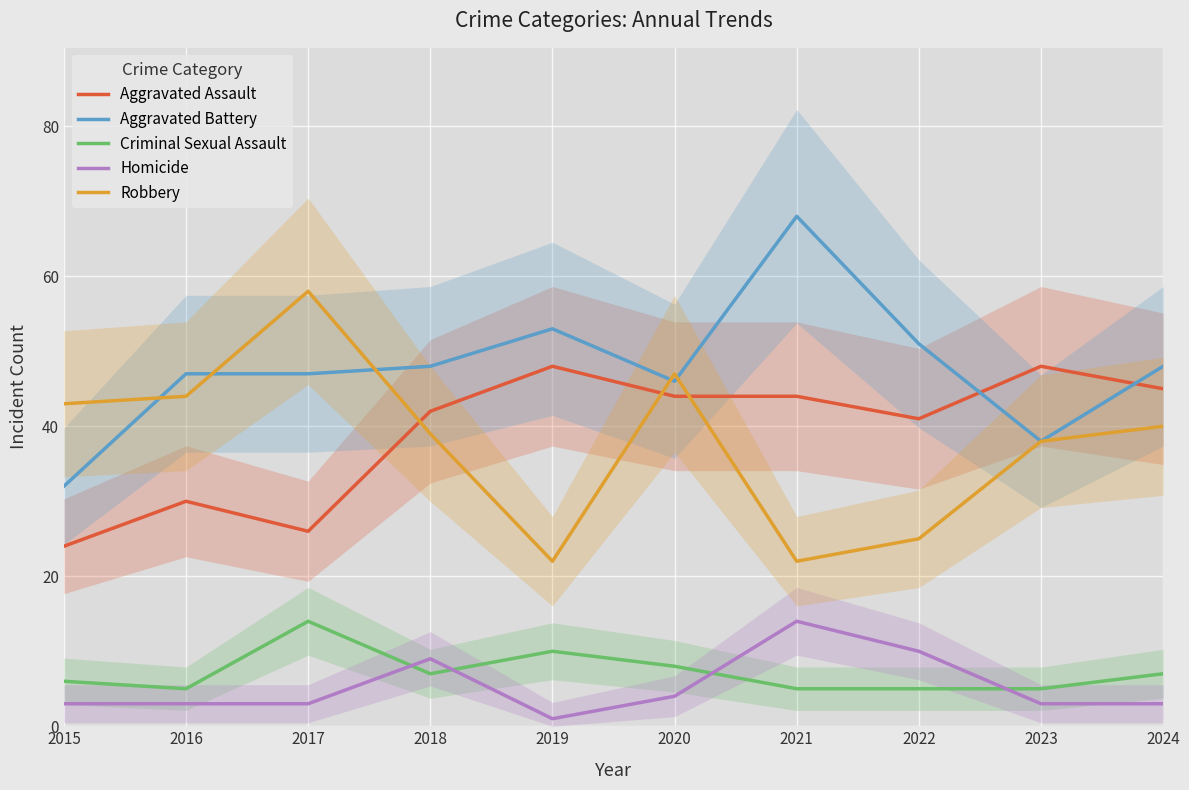

True or false: Homicide has a value of 1 at 2024.

False